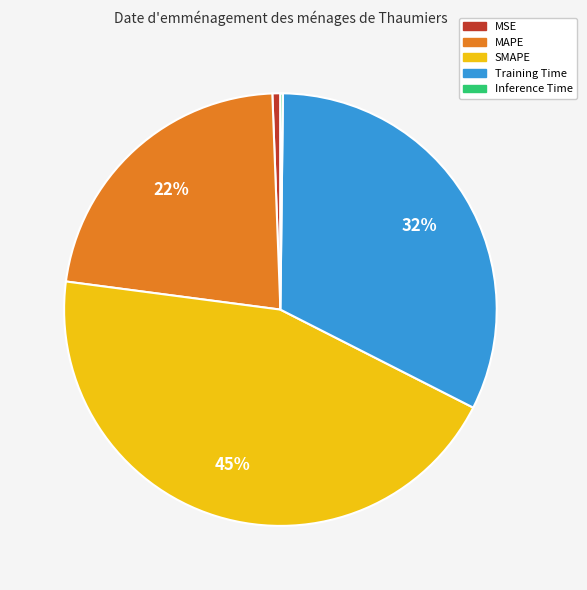

Is the sum of MSE and MAPE greater than half?

No